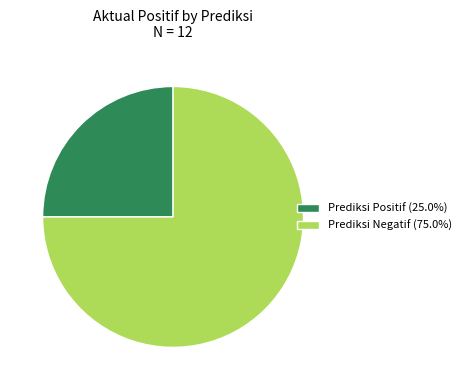

Rank the categories by value from lowest to highest.

Prediksi Positif, Prediksi Negatif